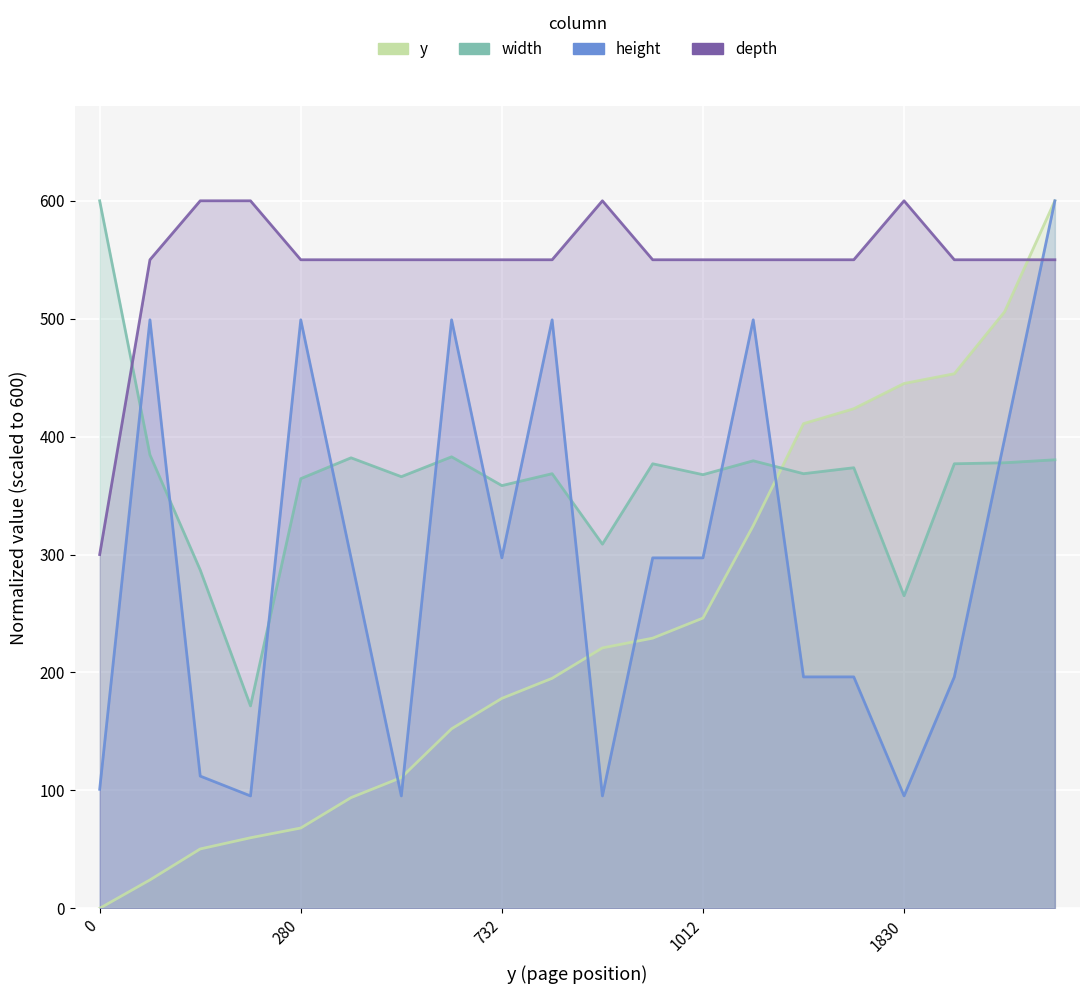

How many times do width and depth cross each other?

1